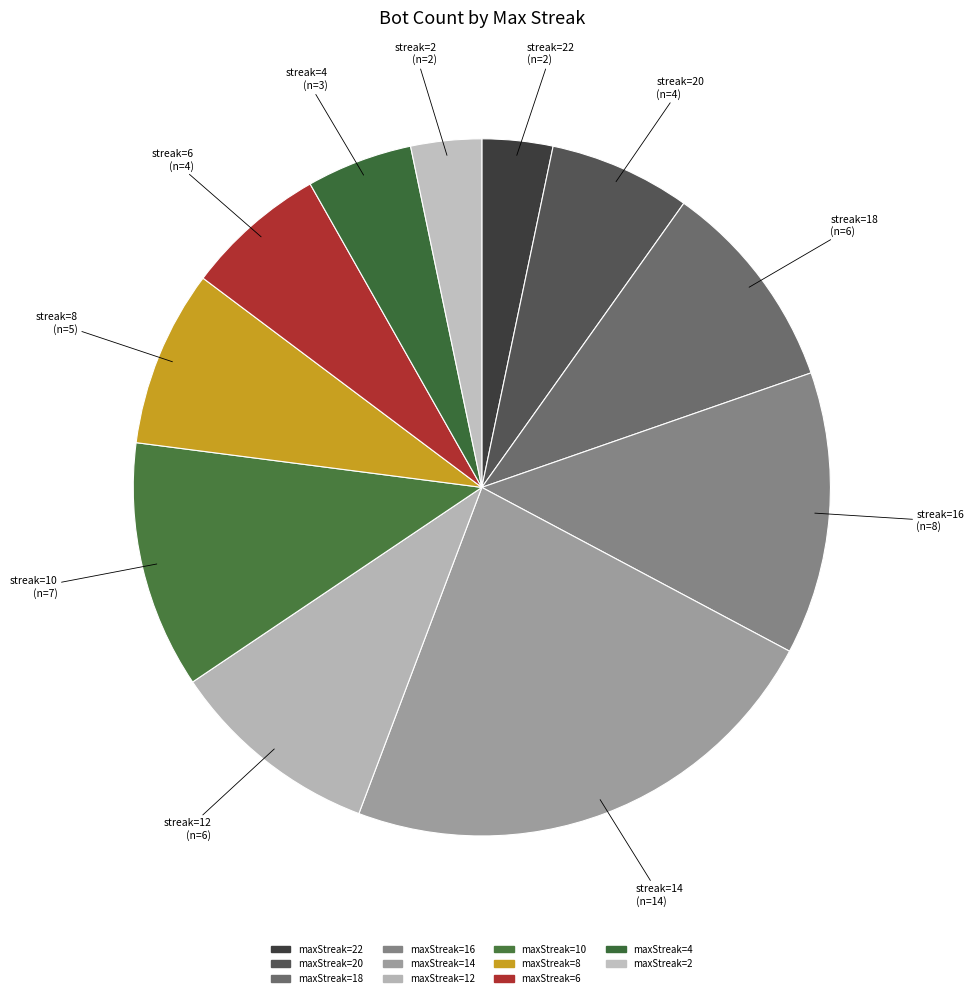

How many segments does this pie chart have?

11